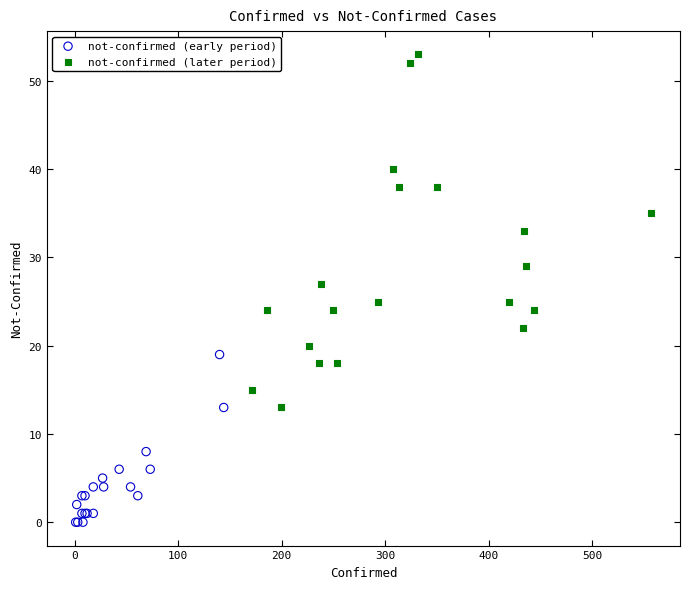

Which series reaches the maximum Y coordinate?

not-confirmed (later period)